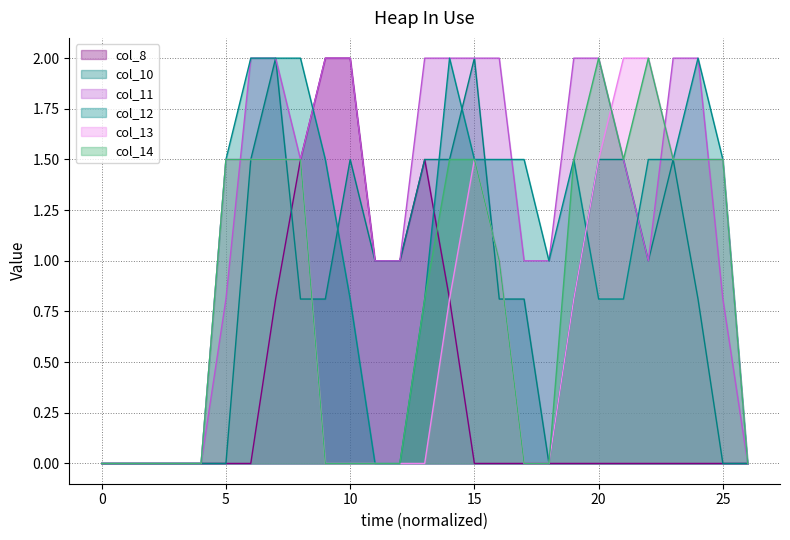

Reading left to right, extract all data points from this chart.

col_8: 0=0.0	1=0.0	2=0.0	3=0.0	4=0.0	5=0.0	6=0.0	7=0.8	8=1.5	9=2.0	10=2.0	11=1.0	12=1.0	13=1.5	14=0.8	15=0.0	16=0.0	17=0.0	18=0.0	19=0.0	20=0.0	21=0.0	22=0.0	23=0.0	24=0.0	25=0.0	26=0.0
col_10: 0=0.0	1=0.0	2=0.0	3=0.0	4=0.0	5=0.0	6=1.5	7=2.0	8=0.8	9=0.8	10=1.5	11=1.0	12=1.0	13=1.5	14=1.5	15=2.0	16=0.8	17=0.8	18=0.0	19=0.8	20=1.5	21=1.5	22=1.0	23=1.5	24=0.8	25=0.0	26=0.0
col_11: 0=0.0	1=0.0	2=0.0	3=0.0	4=0.0	5=0.8	6=2.0	7=2.0	8=1.5	9=2.0	10=2.0	11=1.0	12=1.0	13=2.0	14=2.0	15=2.0	16=2.0	17=1.0	18=1.0	19=2.0	20=2.0	21=1.5	22=1.0	23=2.0	24=2.0	25=0.8	26=0.0
col_12: 0=0.0	1=0.0	2=0.0	3=0.0	4=0.0	5=1.5	6=2.0	7=2.0	8=2.0	9=1.5	10=0.8	11=0.0	12=0.0	13=0.8	14=2.0	15=1.5	16=1.5	17=1.5	18=1.0	19=1.5	20=0.8	21=0.8	22=1.5	23=1.5	24=2.0	25=1.5	26=0.0
col_13: 0=0.0	1=0.0	2=0.0	3=0.0	4=0.0	5=1.5	6=1.5	7=1.5	8=1.5	9=0.0	10=0.0	11=0.0	12=0.0	13=0.0	14=0.8	15=1.5	16=1.0	17=0.0	18=0.0	19=0.8	20=1.5	21=2.0	22=2.0	23=1.5	24=1.5	25=1.5	26=0.0
col_14: 0=0.0	1=0.0	2=0.0	3=0.0	4=0.0	5=1.5	6=1.5	7=1.5	8=1.5	9=0.0	10=0.0	11=0.0	12=0.0	13=0.8	14=1.5	15=1.5	16=1.0	17=0.0	18=0.0	19=1.5	20=2.0	21=1.5	22=2.0	23=1.5	24=1.5	25=1.5	26=0.0